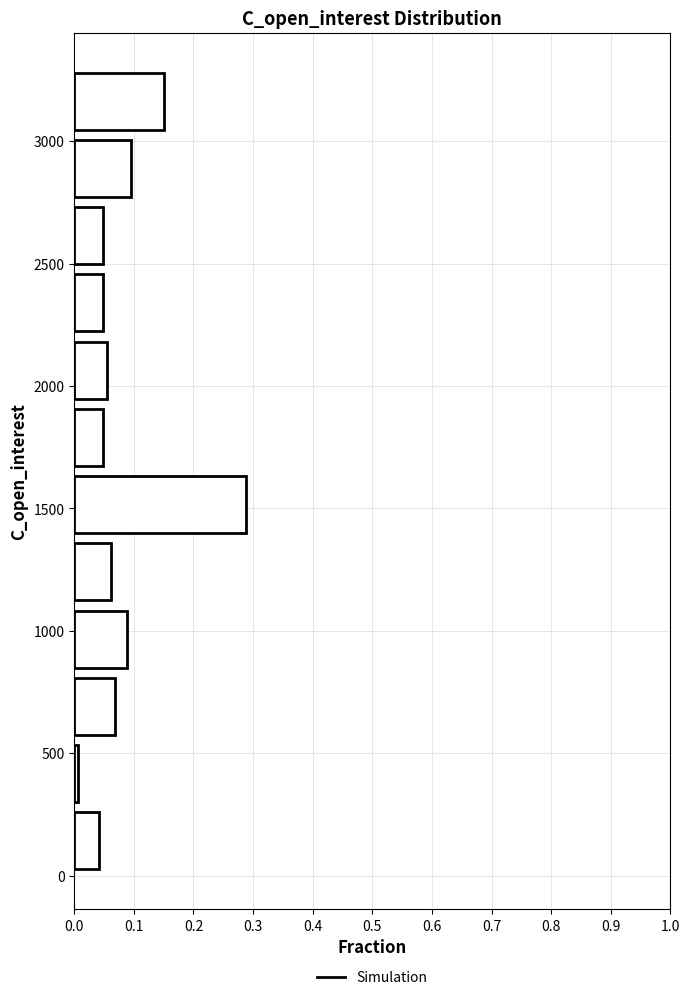

How long is the bar that spans 1100 to 1400 on the y-axis? Neither the bar edges nor the lengths are printed on the chart, so give them approximately, as read against the axes.

0.06